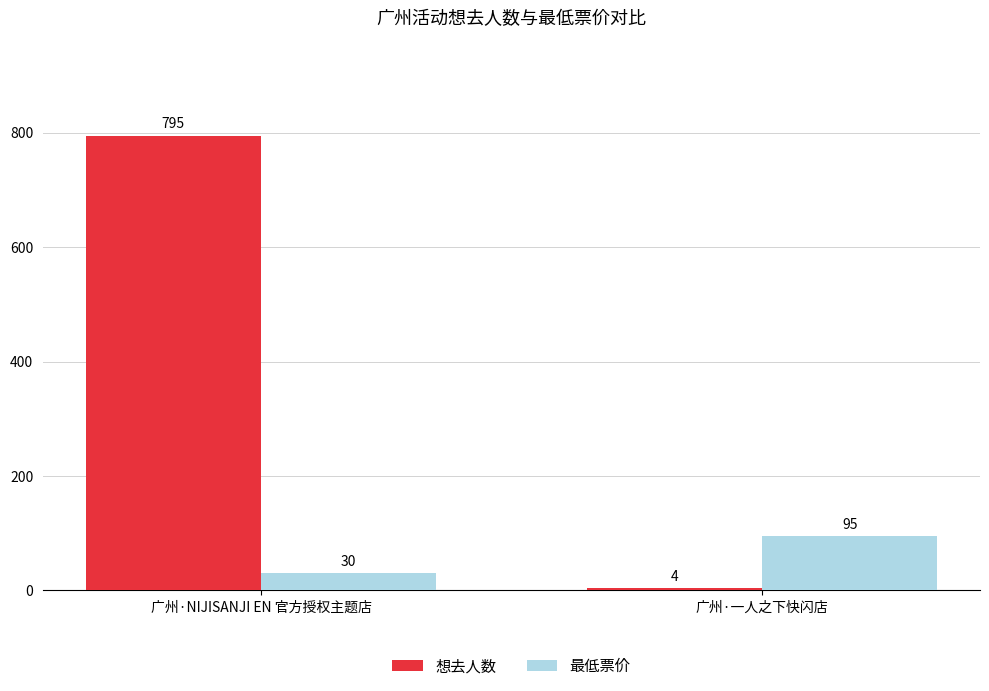

The value of 最低票价 at 广州·一人之下快闪店 is 24. True or false?

False